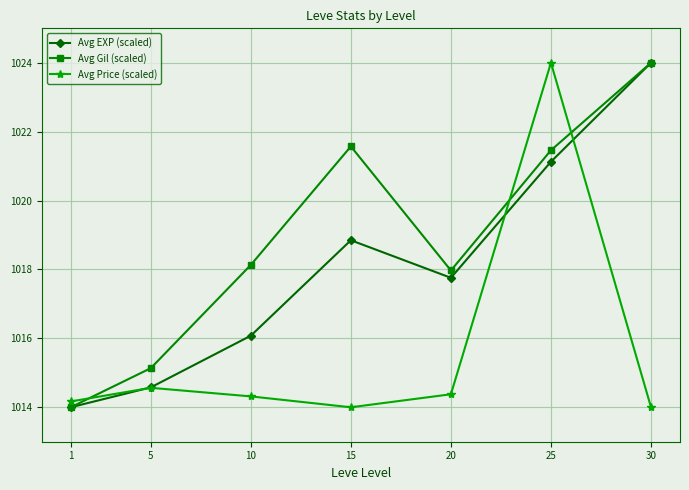

What is the average value of the Avg EXP (scaled) series?

1018.1